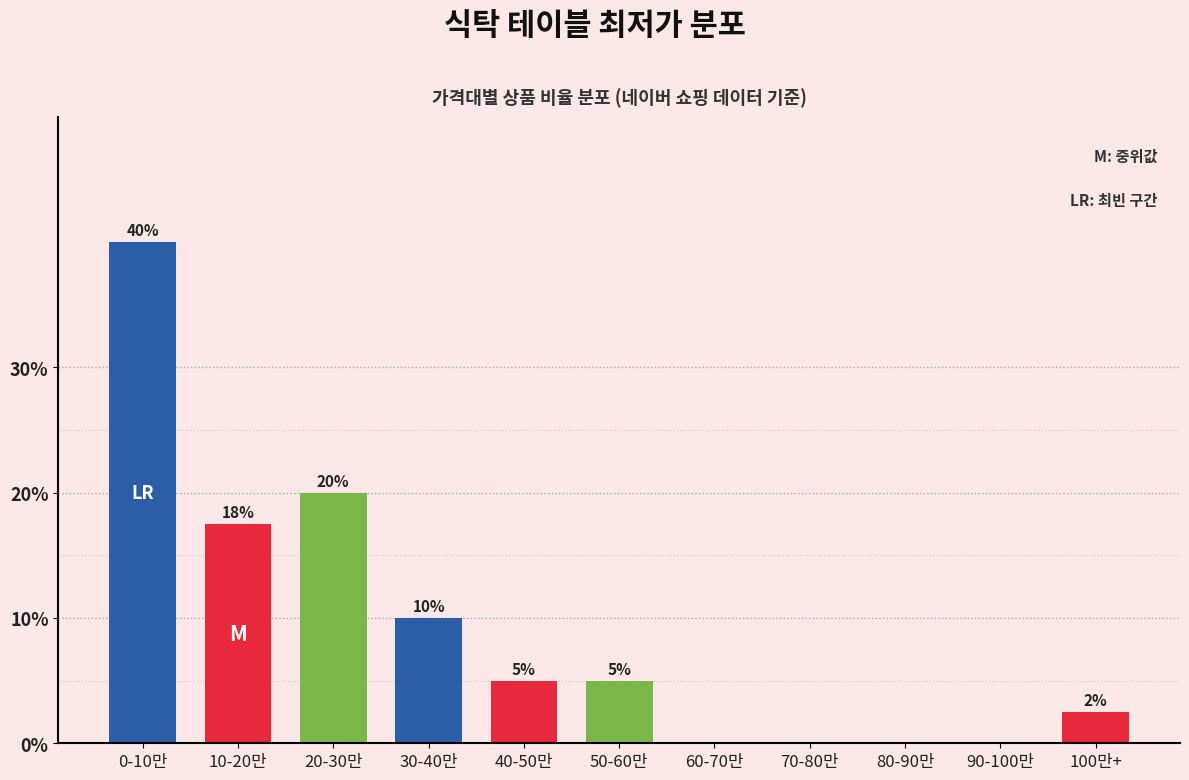

At which label does the data first exceed 5?

0-10만